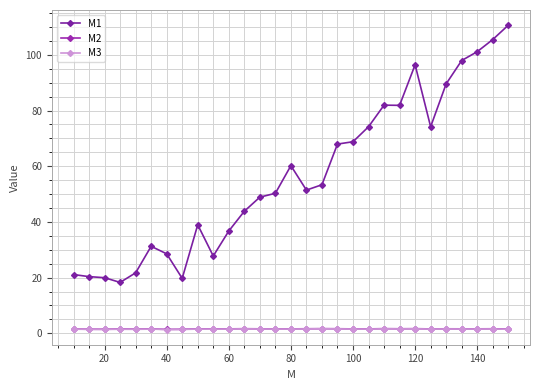

Count the number of categories in the chart.

29